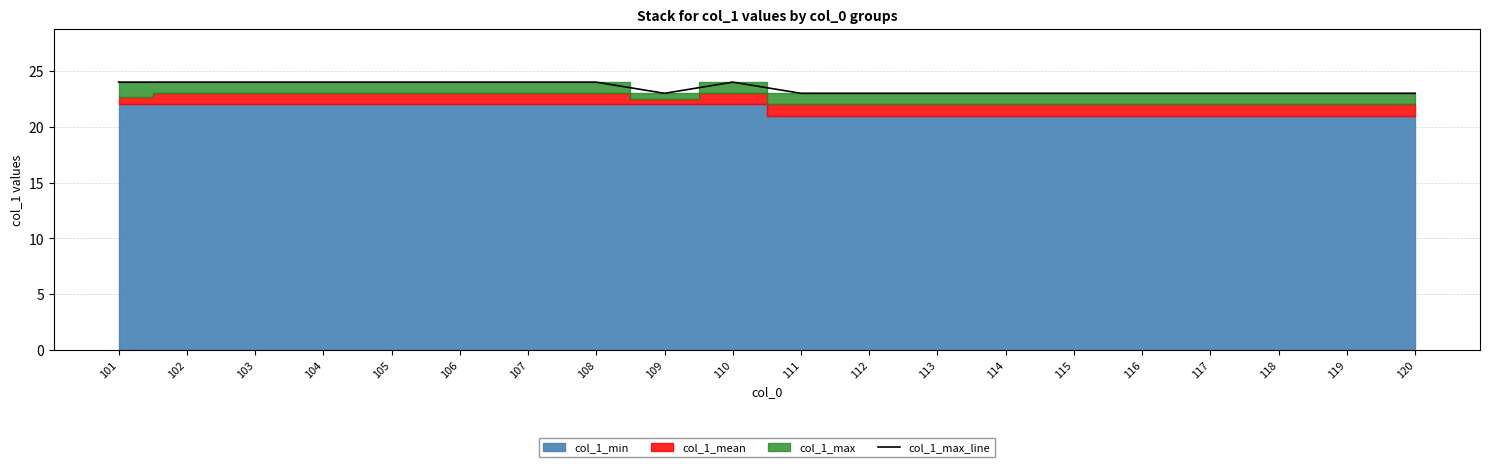

Rank the categories by value from lowest to highest.

109, 111, 112, 113, 114, 115, 116, 117, 118, 119, 120, 101, 102, 103, 104, 105, 106, 107, 108, 110